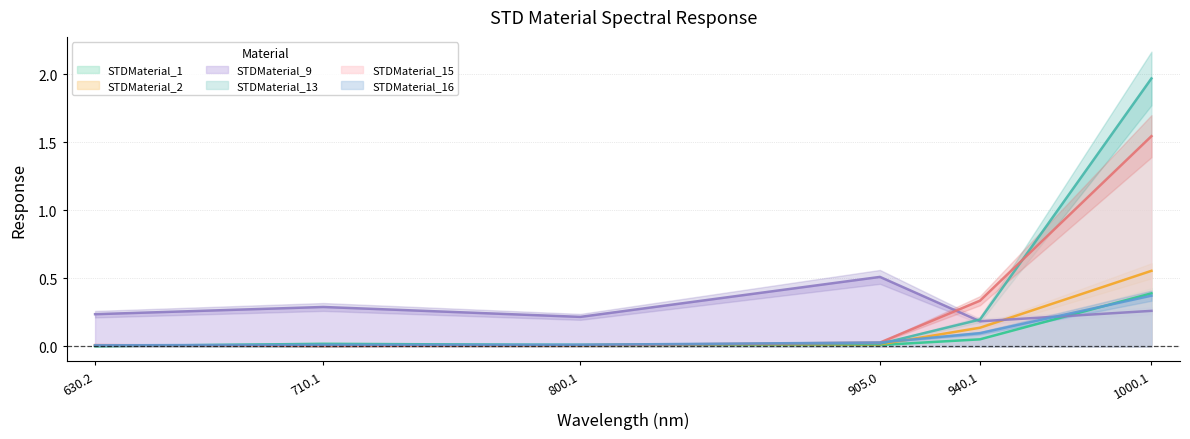

List the series in order of their peak value, lowest first.

STDMaterial_16, STDMaterial_1, STDMaterial_9, STDMaterial_2, STDMaterial_15, STDMaterial_13